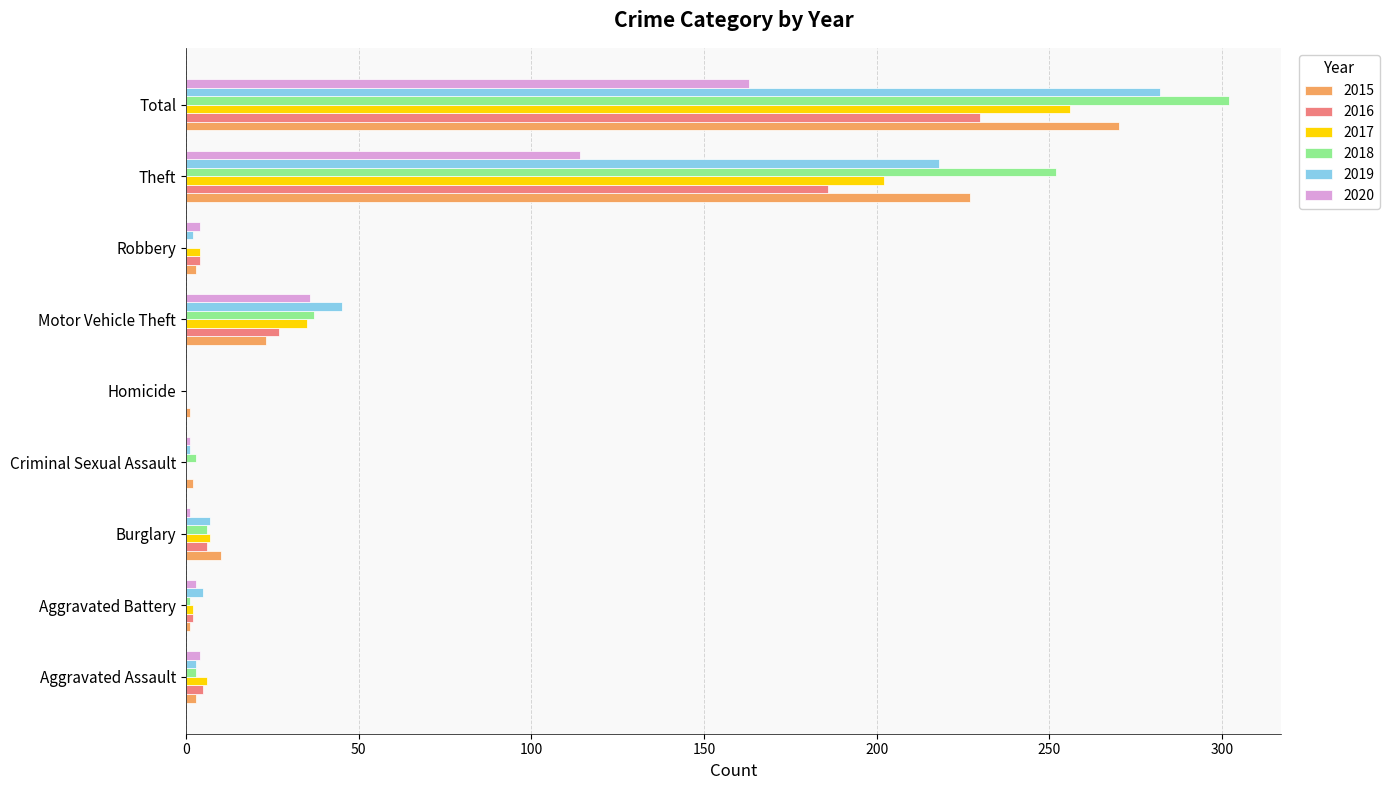

Between Robbery and Theft, which series saw the biggest shift?

2018